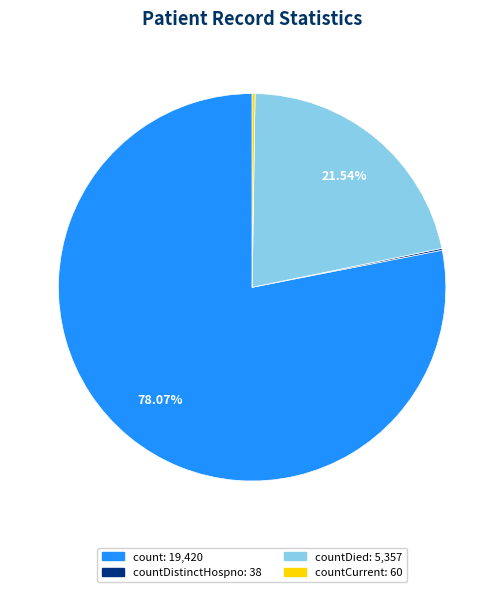

Does any single category account for the majority?

Yes